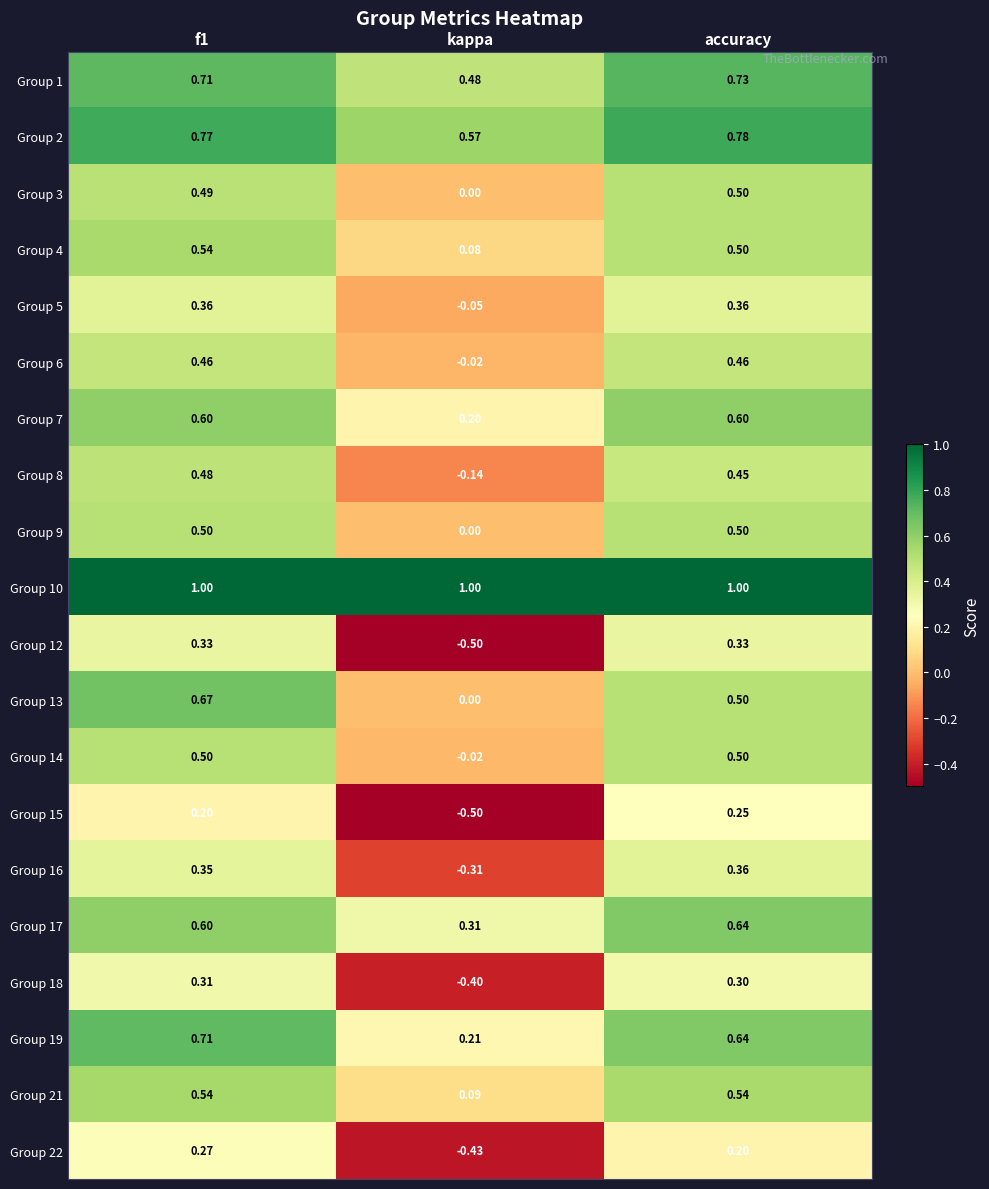

At which label is Group 2 closest to 0?

kappa